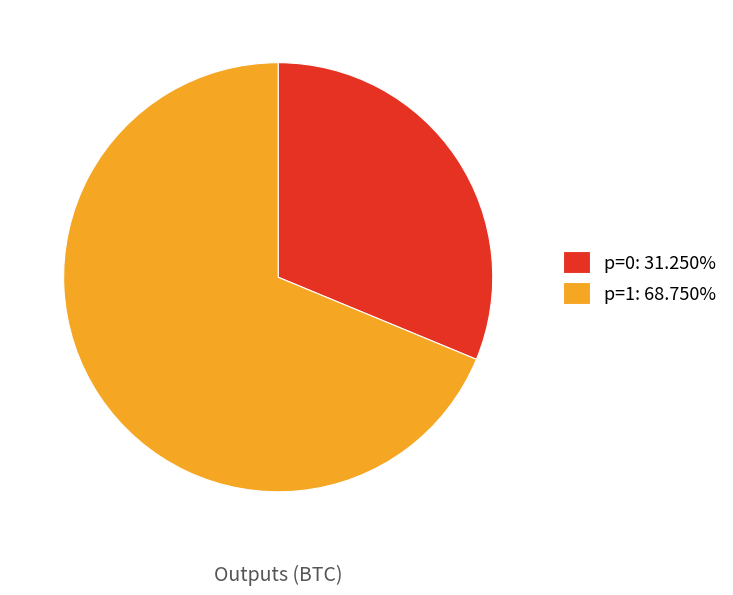

How many segments does this pie chart have?

2